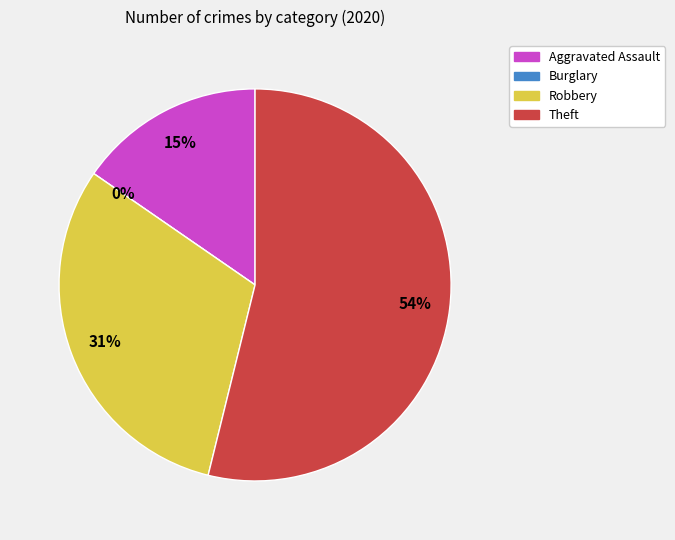

Which has a higher value, Aggravated Assault or Robbery?

Robbery